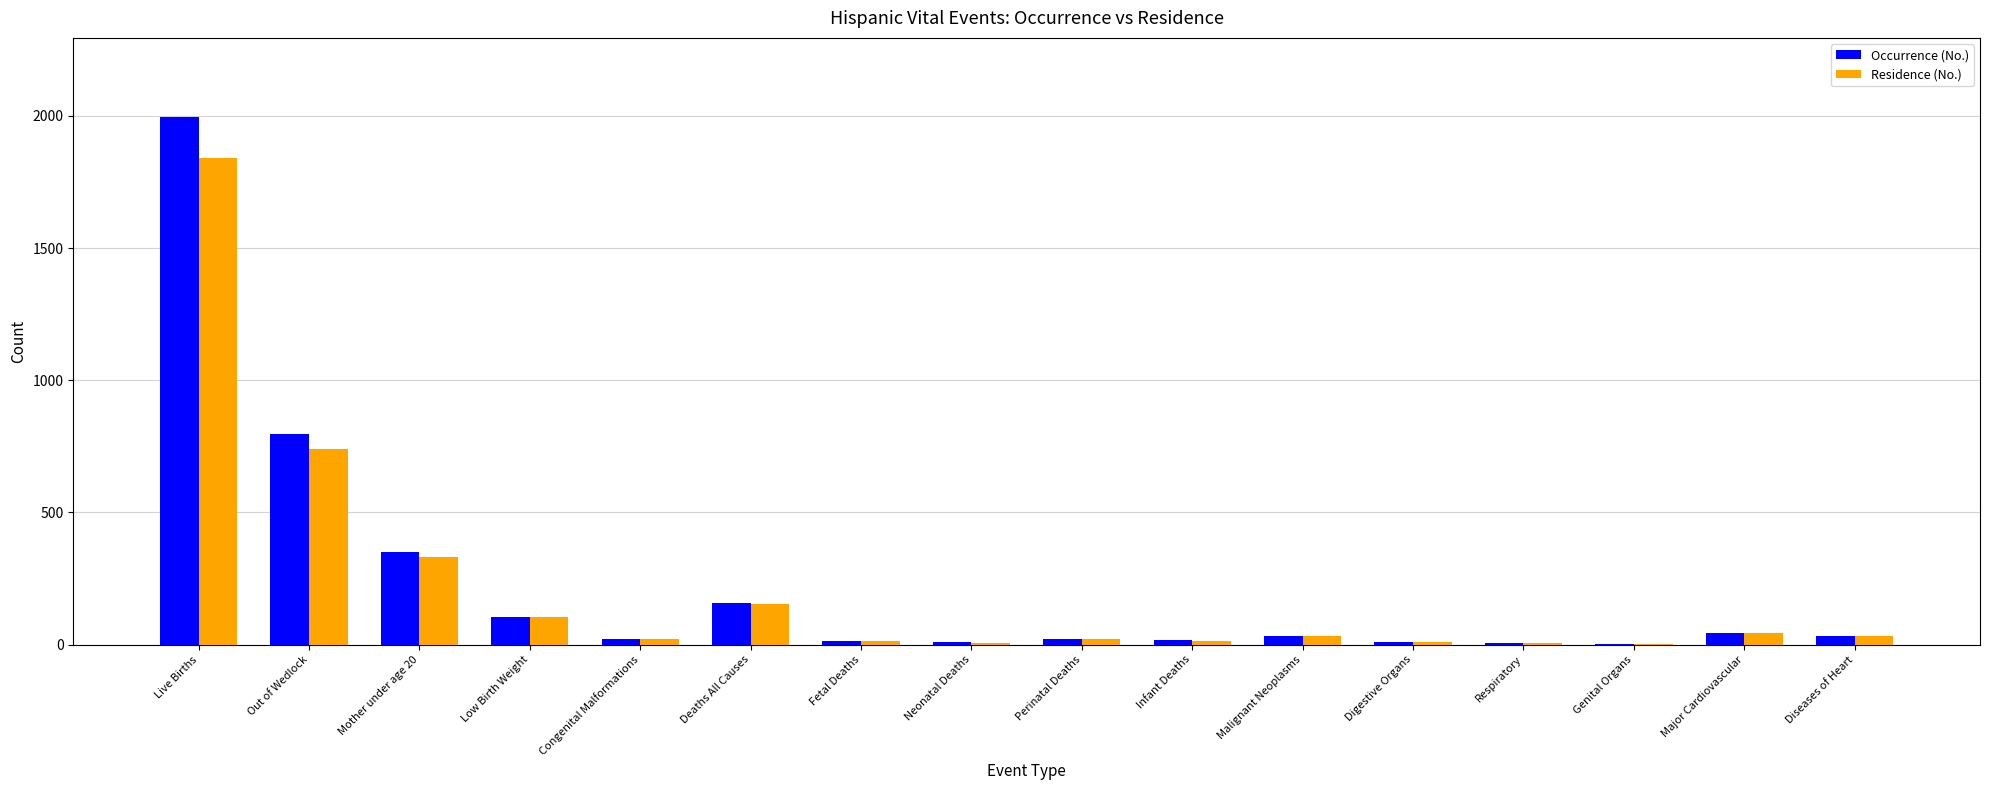

Is the value of Residence (No.) at Perinatal Deaths greater than the value of Occurrence (No.) at Live Births?

No